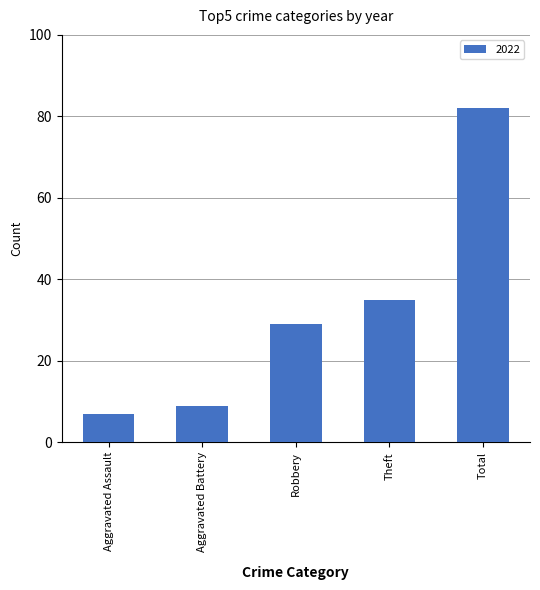

At which label is the value closest to 44?

Theft